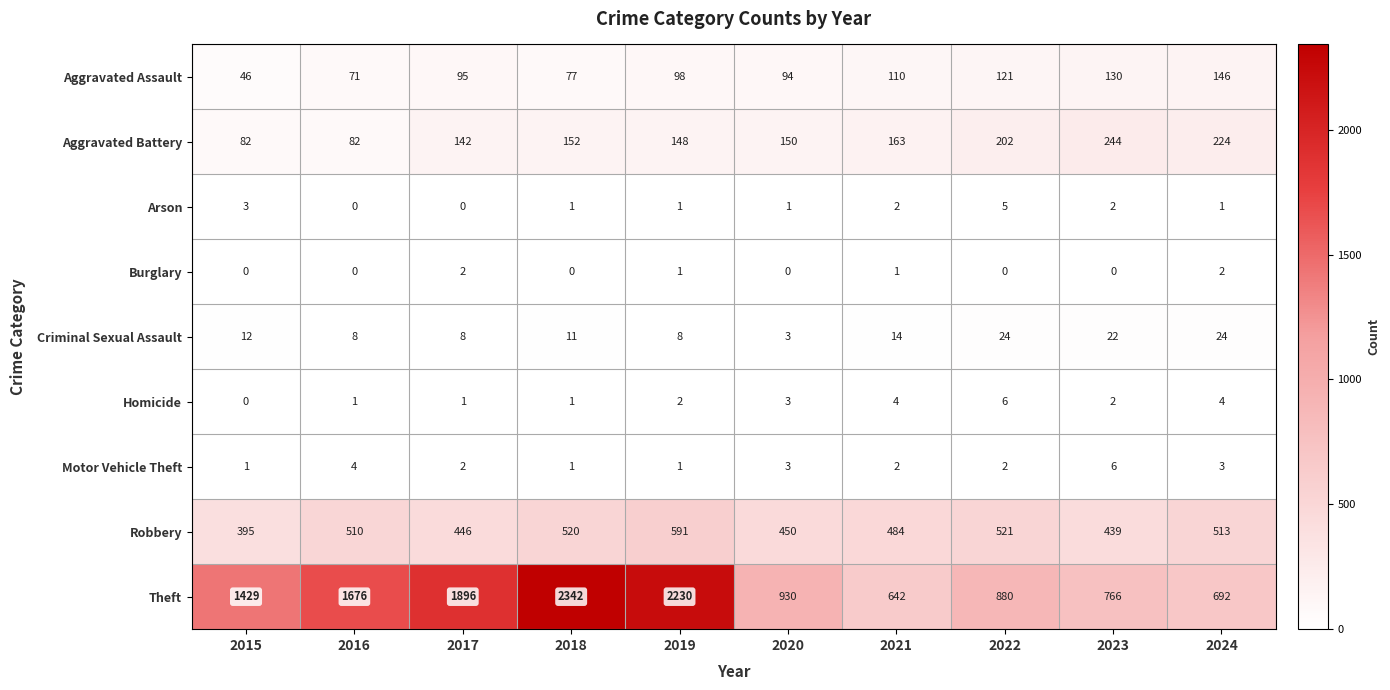

At which label is Theft closest to 1492?

2015